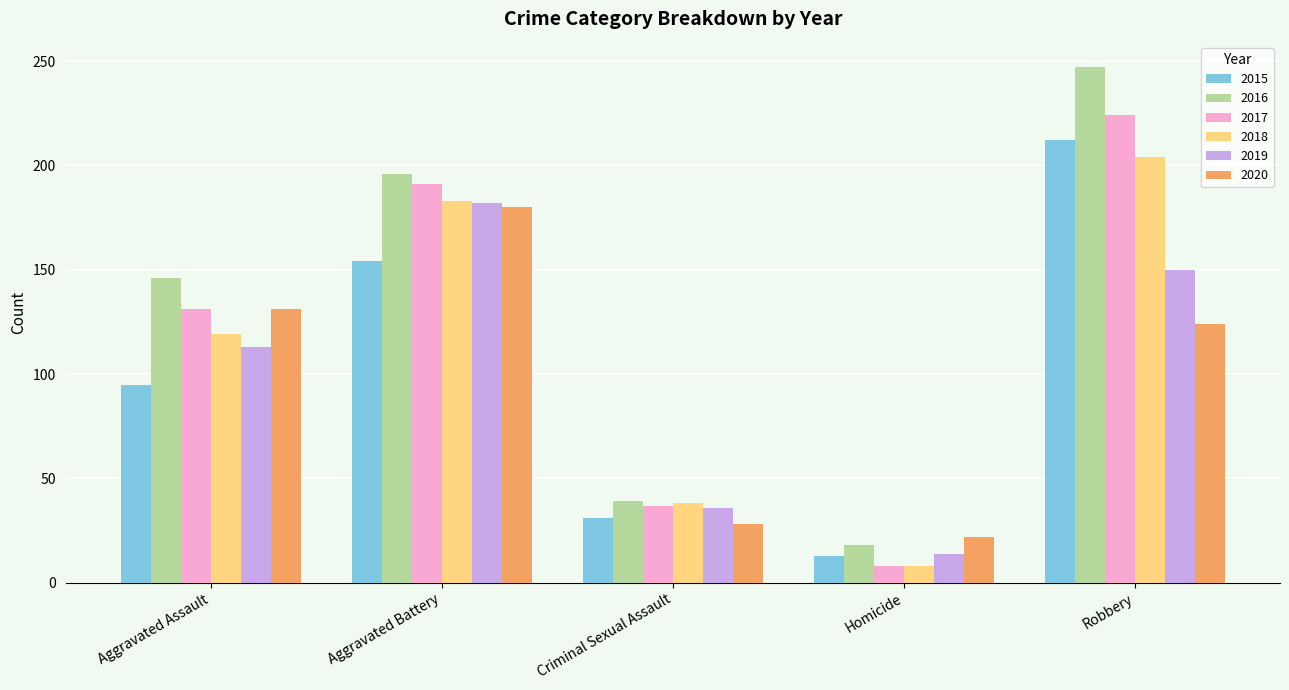

What is the difference between the 2020 values at Criminal Sexual Assault and Robbery?

96